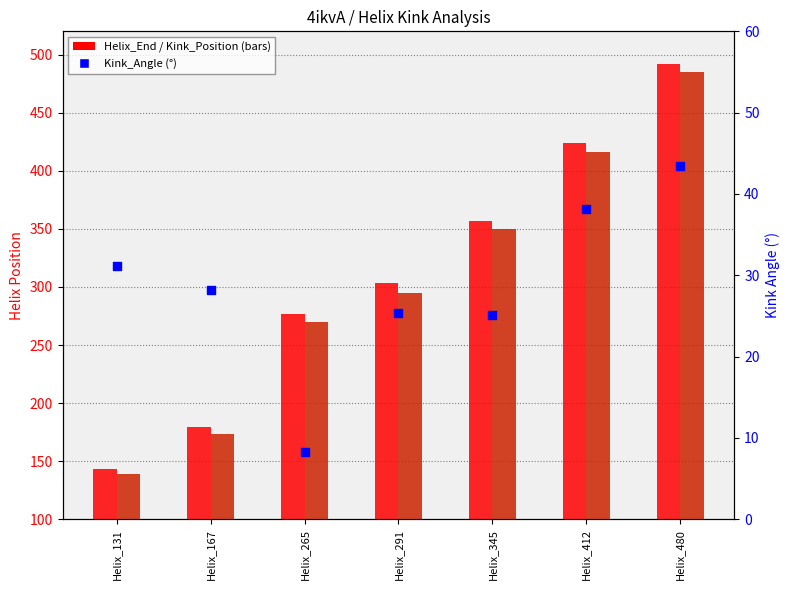

At how many categories does at least one series exceed 274?

5